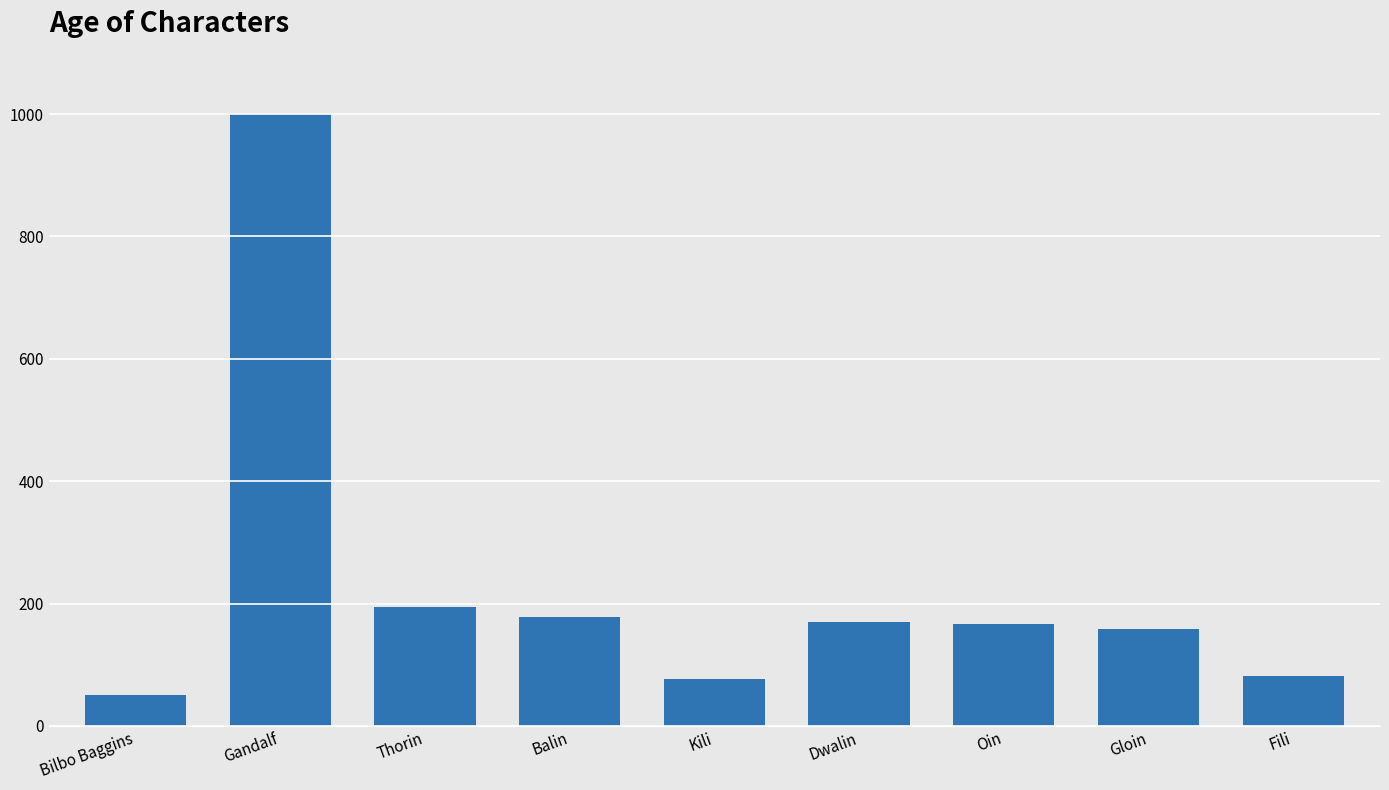

What is the change in value from Thorin to Dwalin?

-26